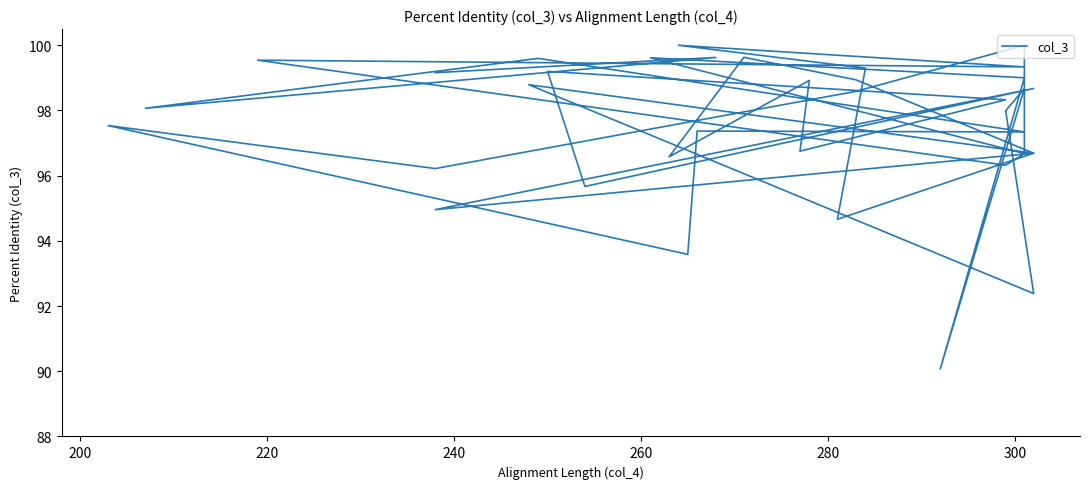

True or false: the data shows 169.1 at 300.

False